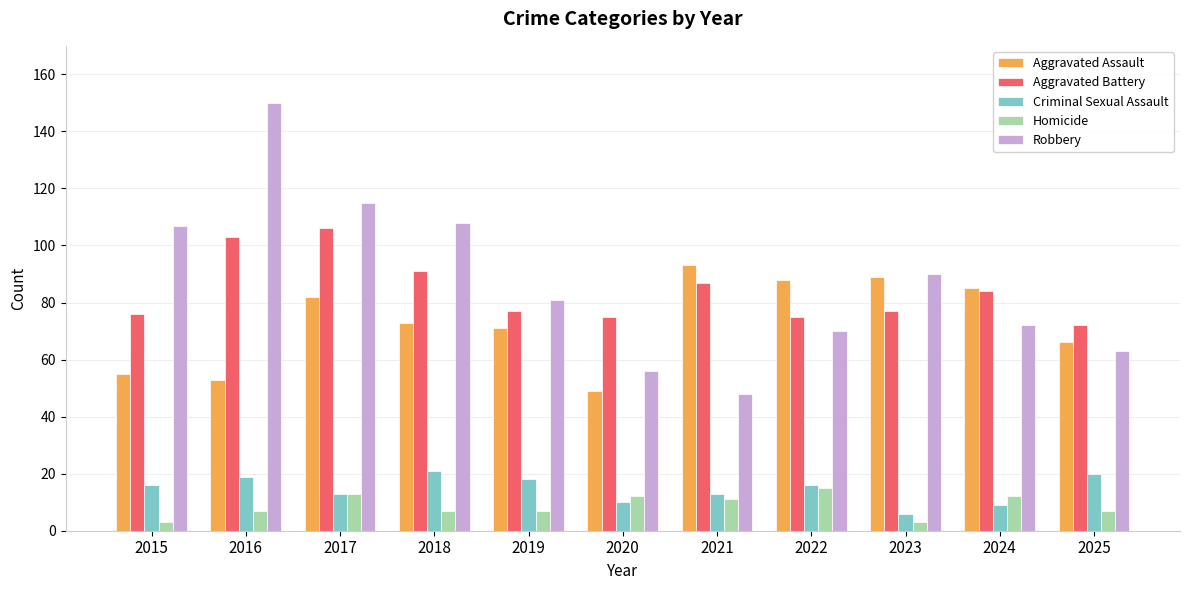

What is the maximum value for Aggravated Assault?

93